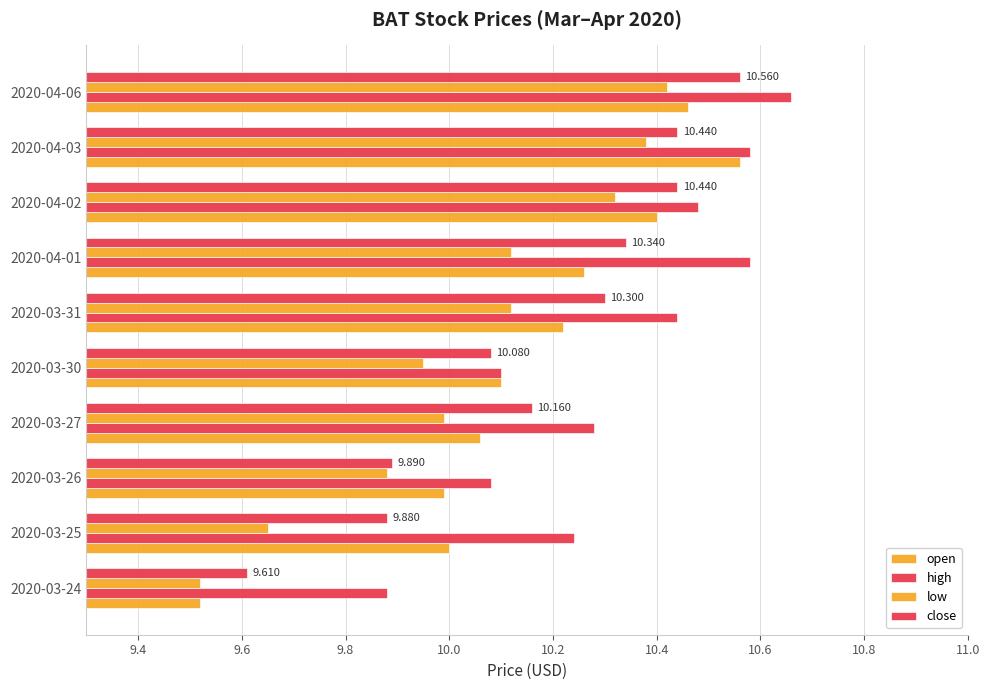

How many distinct data groups are displayed?

4